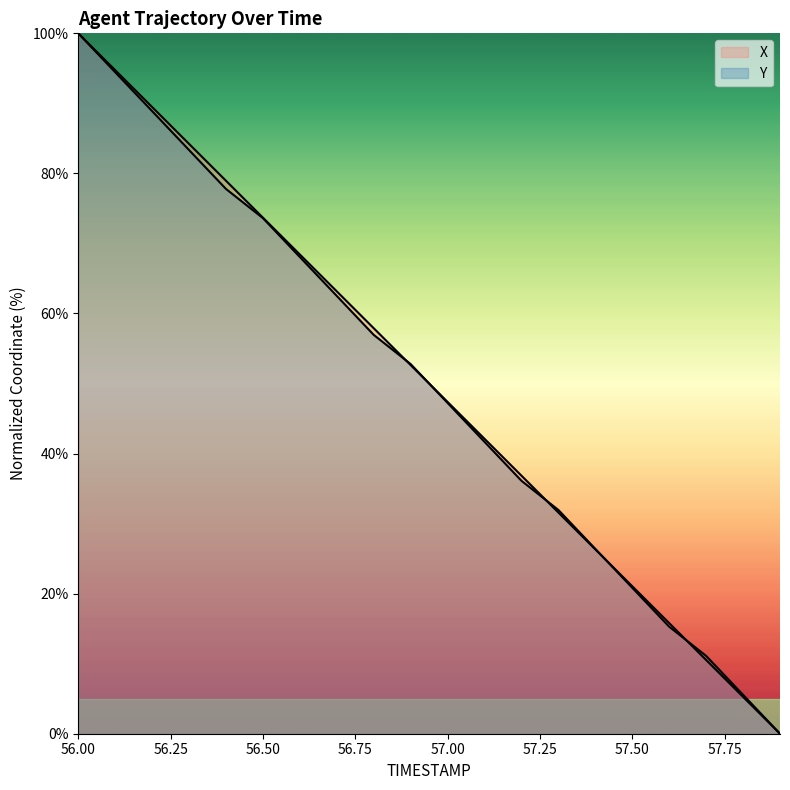

Does the chart display data point markers on the line(s)?

No